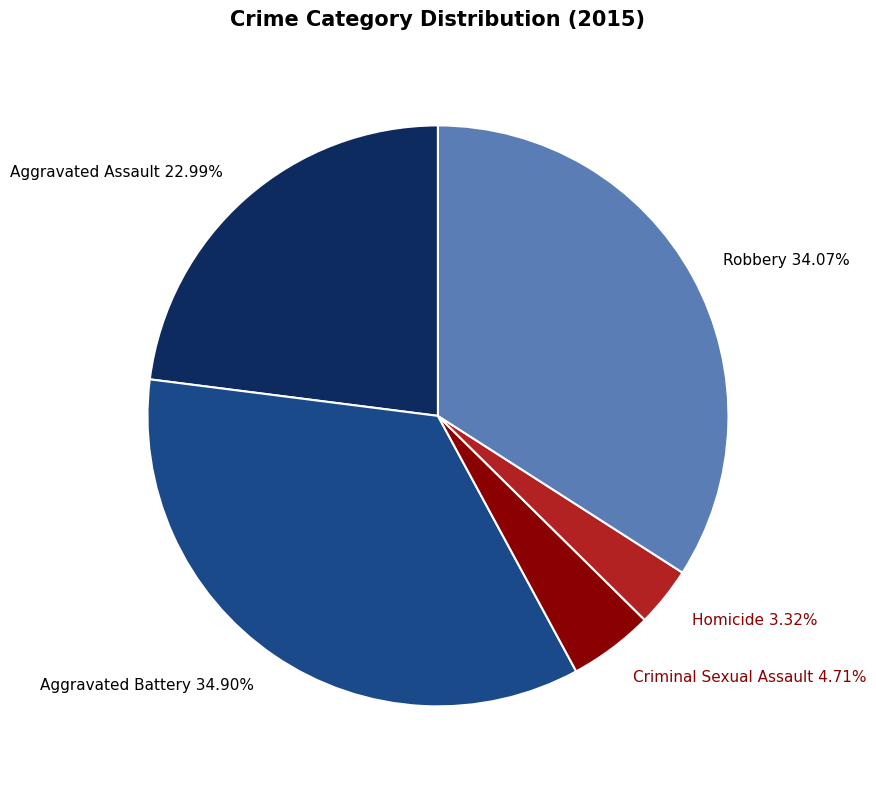

True or false: Aggravated Assault accounts for 9% of the total.

False